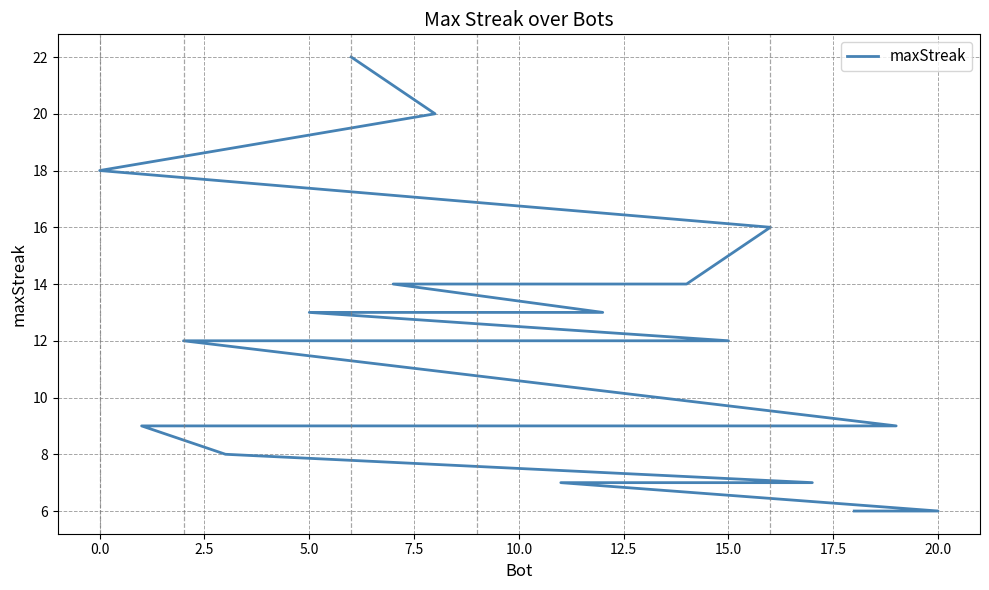

How many values exceed 12?

8